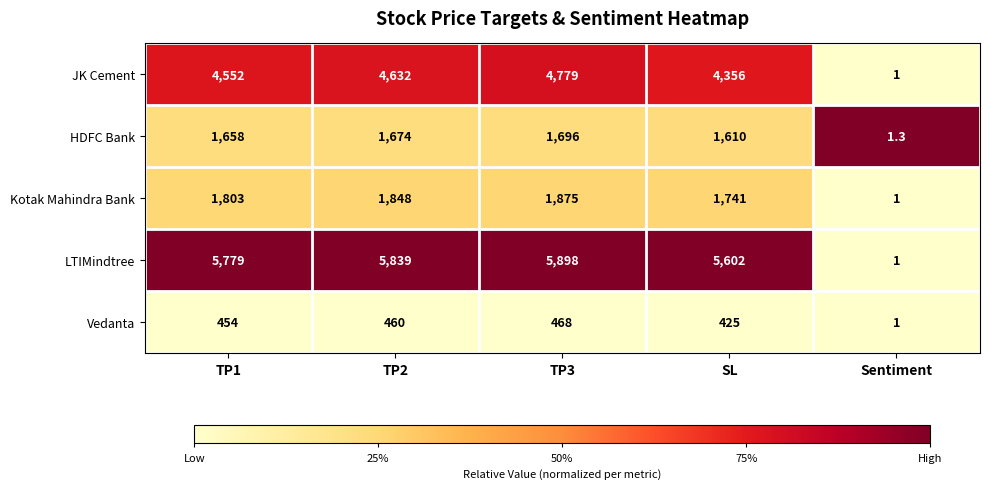

How many series are shown in this chart?

5